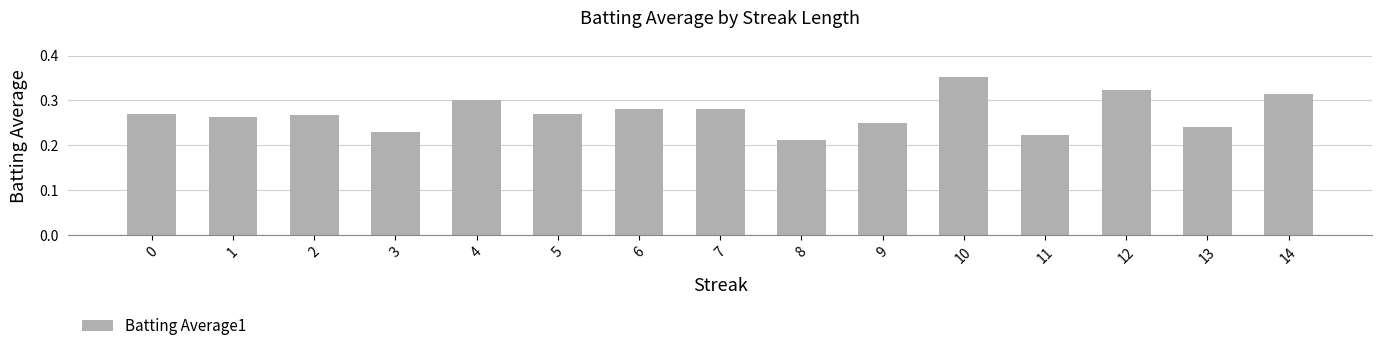

Which has a higher value, 11 or 9?

9